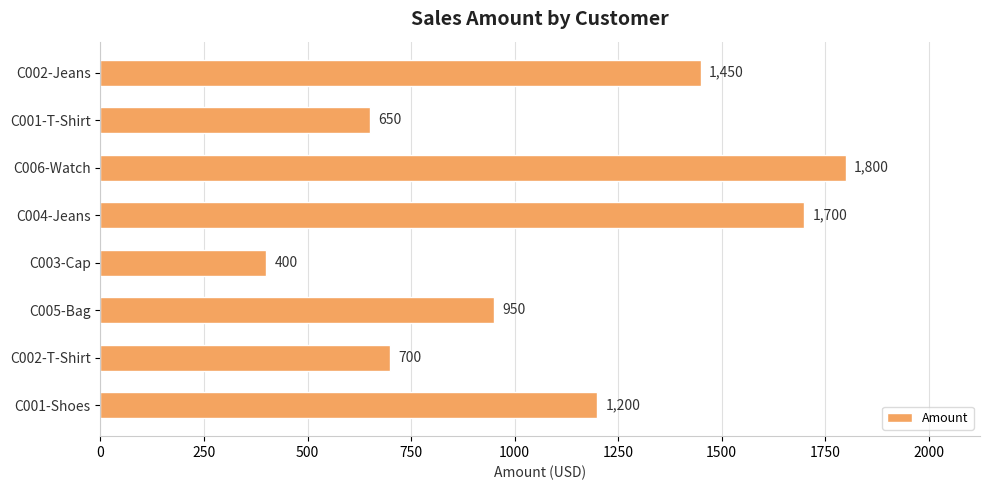

What is the sum of all values?

8850